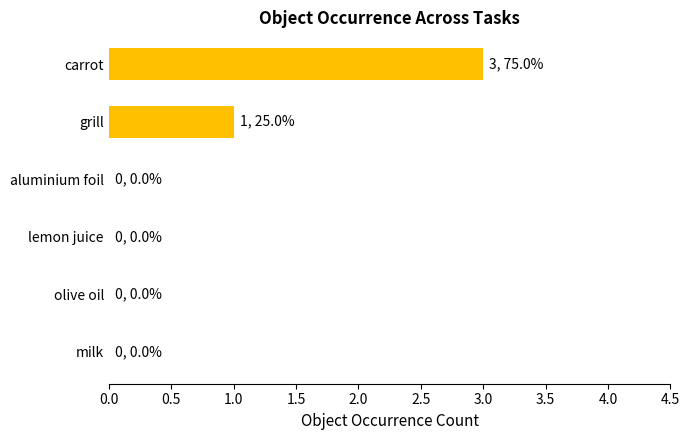

What is the change in value from carrot to milk?

-3